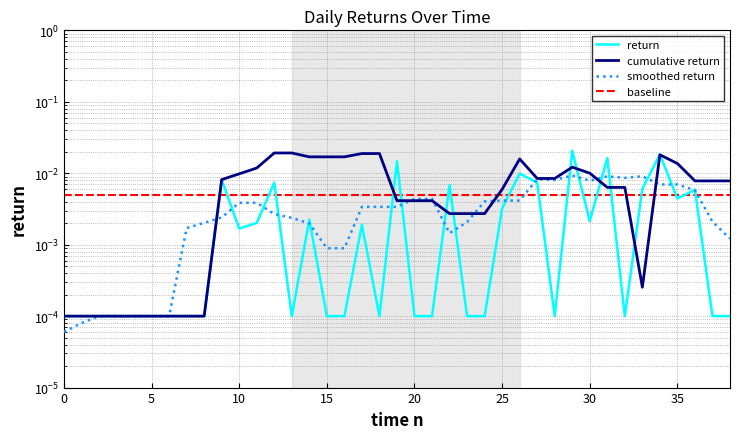

Between 14 and 28, which series saw the biggest shift?

cumulative return